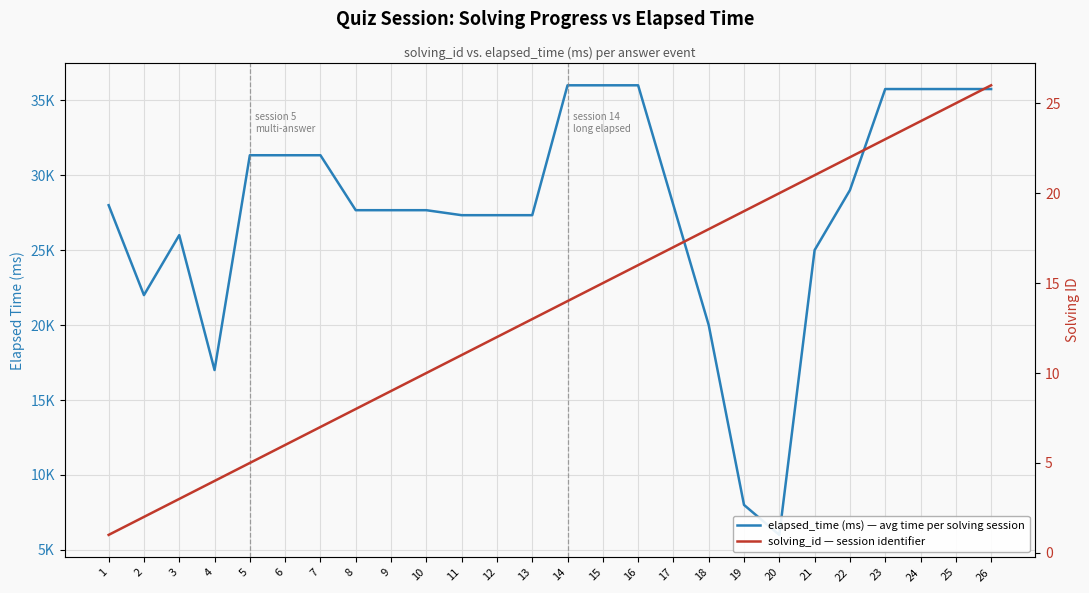

In elapsed_time (ms) — avg time per solving session, how many points are higher than both neighbors (excluding endpoints)?

1